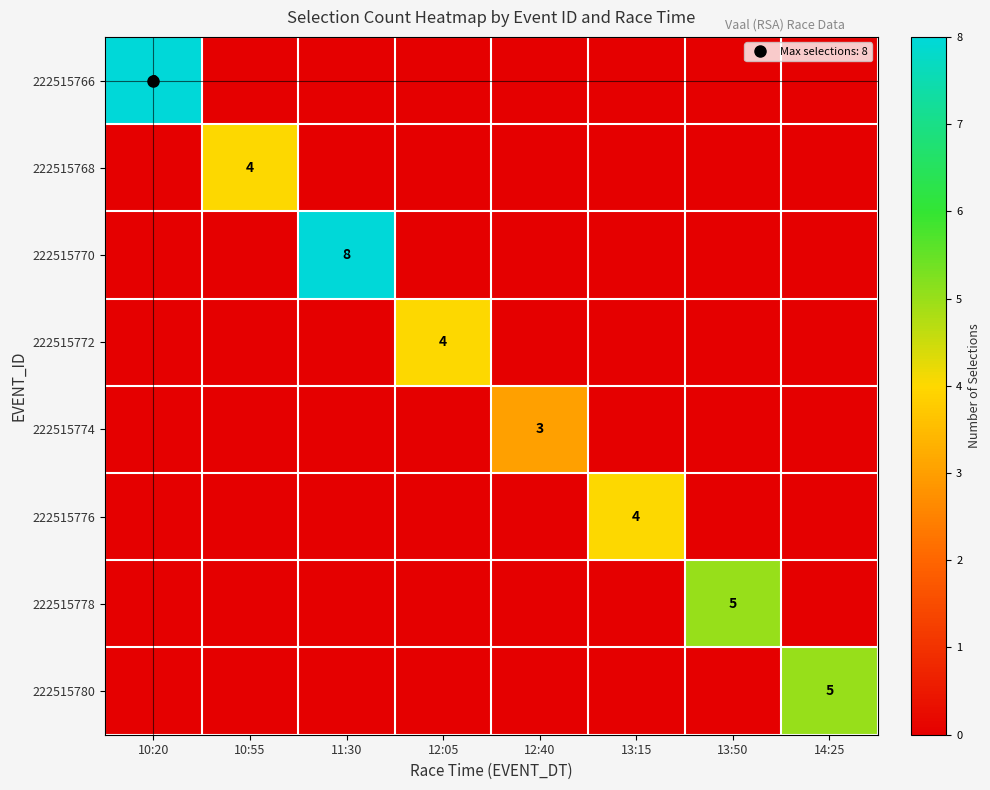

Which series has the largest total across all categories?

222515766